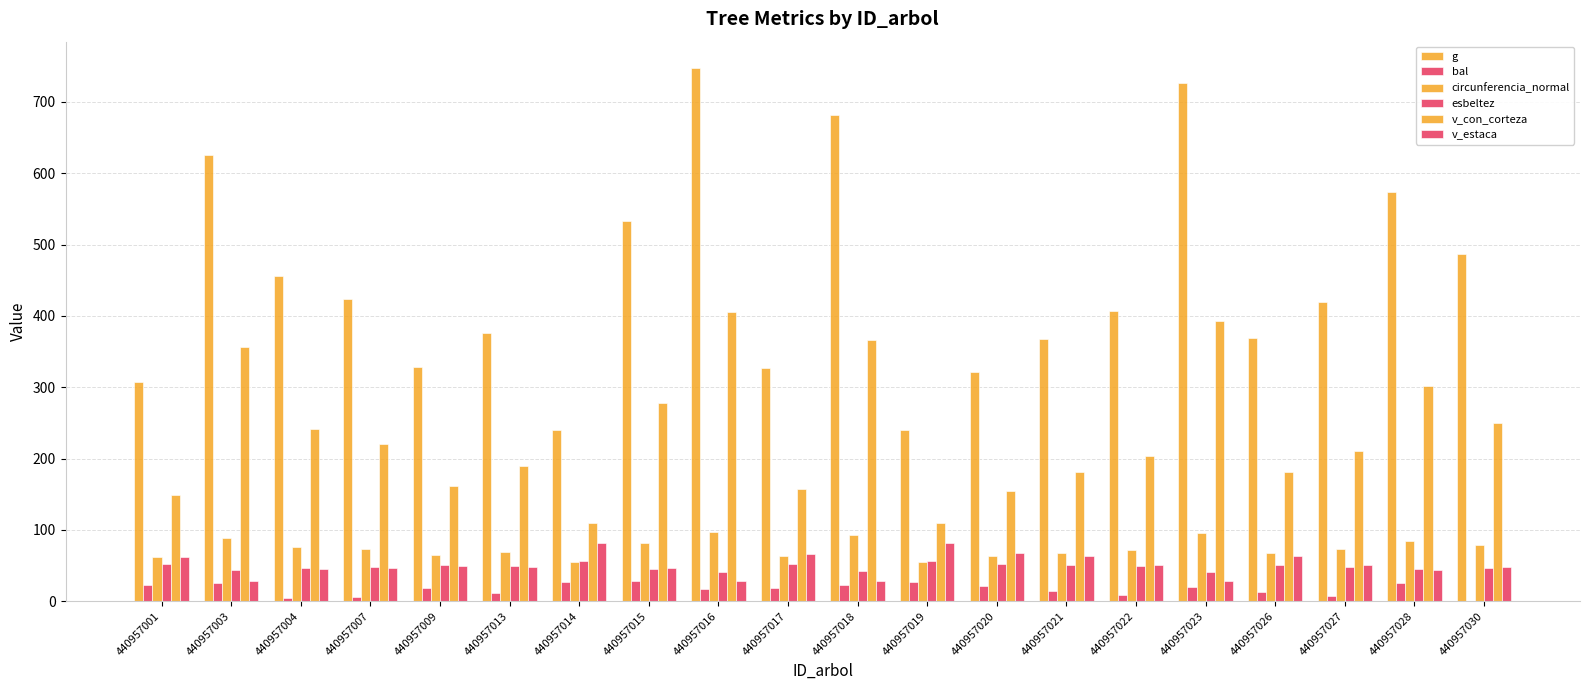

Reading left to right, extract all data points from this chart.

g: 440957001=307.4	440957003=625.2	440957004=456.0	440957007=424.2	440957009=328.6	440957013=376.1	440957014=240.1	440957015=532.9	440957016=747.1	440957017=326.6	440957018=682.2	440957019=240.0	440957020=321.0	440957021=367.3	440957022=407.4	440957023=727.0	440957026=369.3	440957027=419.7	440957028=573.7	440957030=486.9
bal: 440957001=22.3	440957003=25.1	440957004=4.6	440957007=6.1	440957009=18.1	440957013=11.3	440957014=26.8	440957015=28.3	440957016=17.1	440957017=19.2	440957018=23.2	440957019=27.6	440957020=21.2	440957021=13.7	440957022=8.8	440957023=20.2	440957026=12.5	440957027=7.4	440957028=26.0	440957030=0.0
circunferencia_normal: 440957001=62.1	440957003=88.6	440957004=75.7	440957007=73.0	440957009=64.3	440957013=68.7	440957014=54.9	440957015=81.8	440957016=96.9	440957017=64.1	440957018=92.6	440957019=54.9	440957020=63.5	440957021=67.9	440957022=71.5	440957023=95.6	440957026=68.1	440957027=72.6	440957028=84.9	440957030=78.2
esbeltez: 440957001=51.5	440957003=43.5	440957004=46.8	440957007=47.6	440957009=50.7	440957013=48.9	440957014=56.6	440957015=45.6	440957016=41.0	440957017=52.2	440957018=42.2	440957019=56.6	440957020=52.5	440957021=50.5	440957022=49.1	440957023=41.4	440957026=50.4	440957027=48.6	440957028=44.5	440957030=46.6
v_con_corteza: 440957001=149.0	440957003=356.0	440957004=241.4	440957007=220.8	440957009=161.6	440957013=190.2	440957014=110.1	440957015=277.8	440957016=405.4	440957017=157.8	440957018=366.3	440957019=110.1	440957020=154.8	440957021=180.7	440957022=203.6	440957023=393.3	440957026=181.8	440957027=210.6	440957028=301.9	440957030=249.9
v_estaca: 440957001=61.6	440957003=27.8	440957004=45.7	440957007=46.8	440957009=50.0	440957013=48.4	440957014=82.0	440957015=46.2	440957016=27.8	440957017=66.9	440957018=28.5	440957019=82.0	440957020=67.7	440957021=63.5	440957022=50.6	440957023=28.1	440957026=63.1	440957027=50.8	440957028=44.2	440957030=47.6